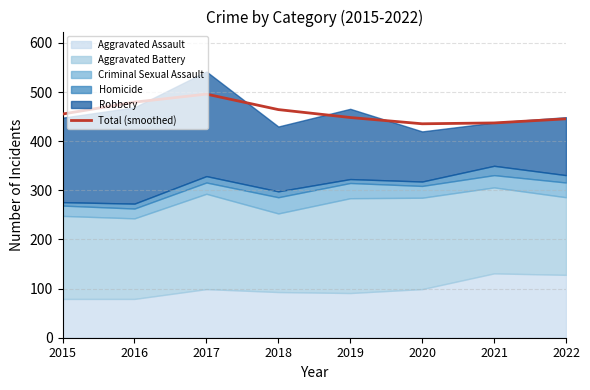

The value of Total (smoothed) at 2021 is 437.3. True or false?

True